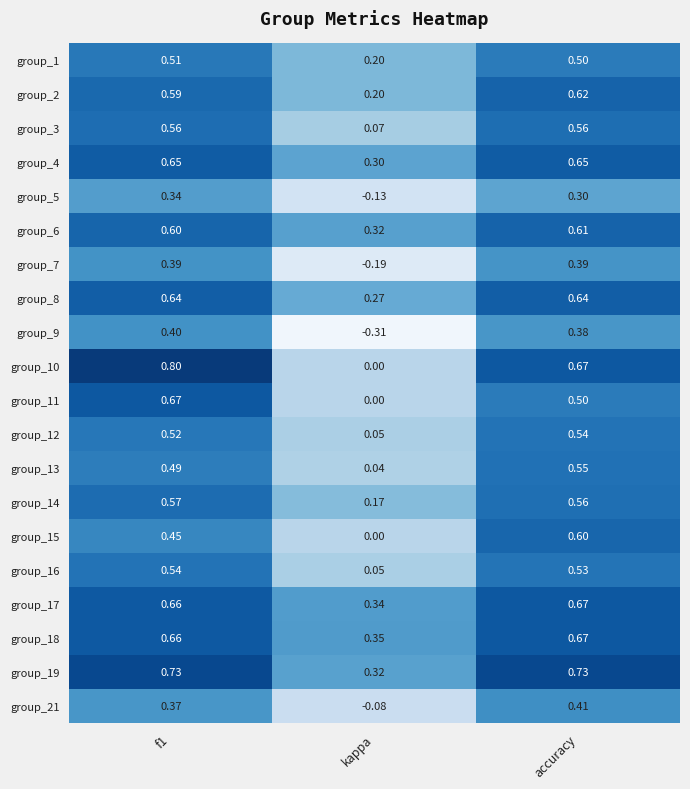

How many data points does each series have?

3